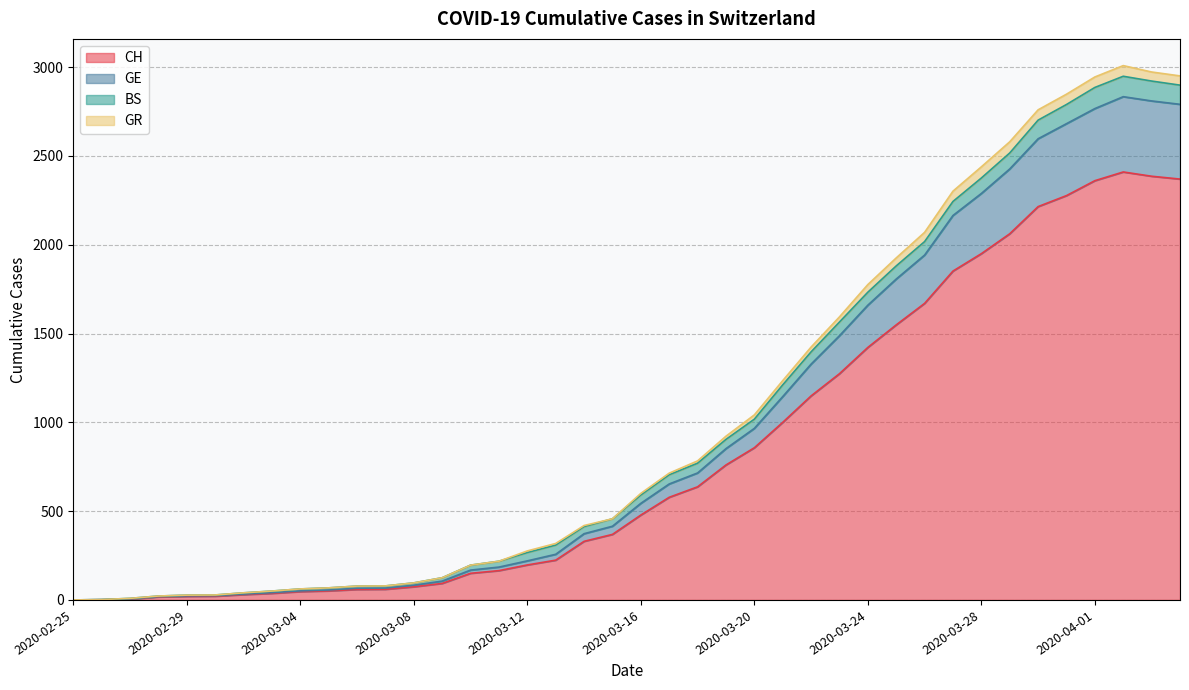

Rank the categories by GE value from highest to lowest.

2020-04-02, 2020-04-03, 2020-04-04, 2020-04-01, 2020-03-31, 2020-03-30, 2020-03-29, 2020-03-28, 2020-03-27, 2020-03-26, 2020-03-25, 2020-03-24, 2020-03-23, 2020-03-22, 2020-03-21, 2020-03-20, 2020-03-19, 2020-03-18, 2020-03-17, 2020-03-16, 2020-03-15, 2020-03-14, 2020-03-13, 2020-03-12, 2020-03-11, 2020-03-10, 2020-03-09, 2020-03-08, 2020-03-07, 2020-03-06, 2020-03-05, 2020-03-04, 2020-03-03, 2020-03-02, 2020-03-01, 2020-02-29, 2020-02-28, 2020-02-27, 2020-02-26, 2020-02-25